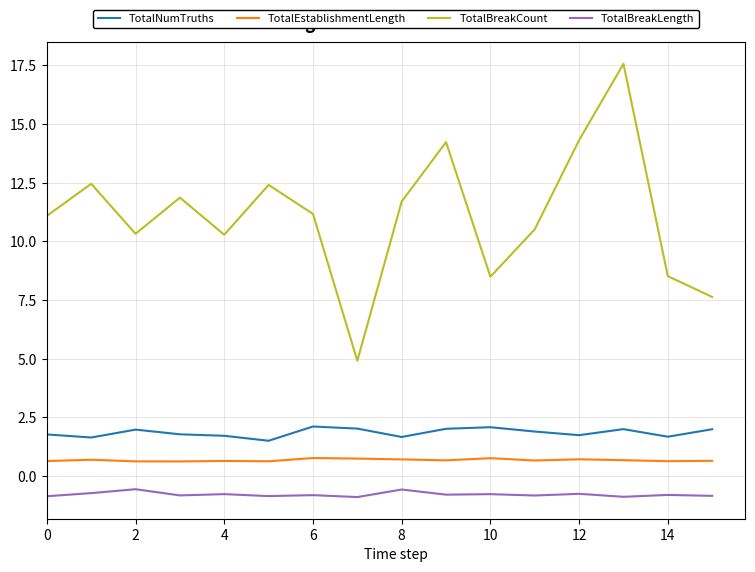

What is the difference between the maximum and minimum values in the TotalNumTruths series?

0.6